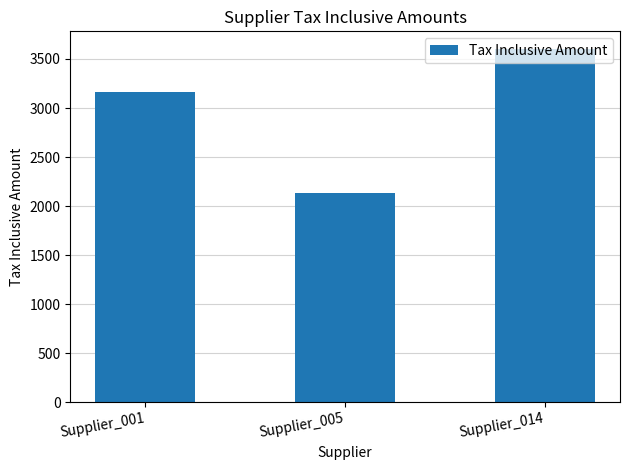

What is the value of the 2nd bar from the left?

2132.7